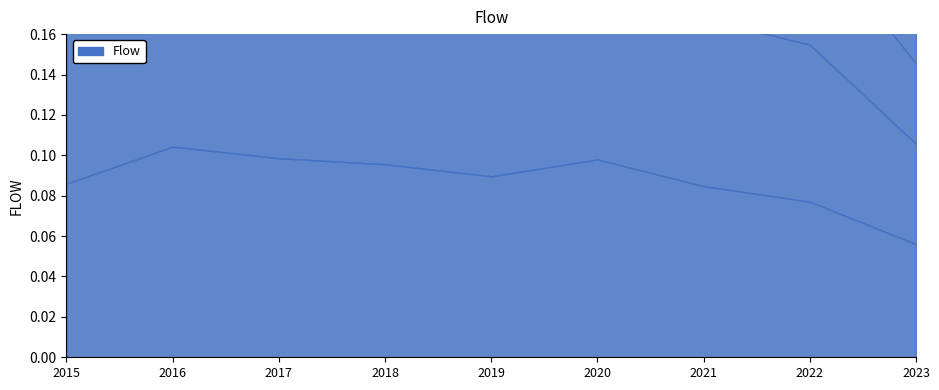

Where is the data nearest to the value 0?

2023